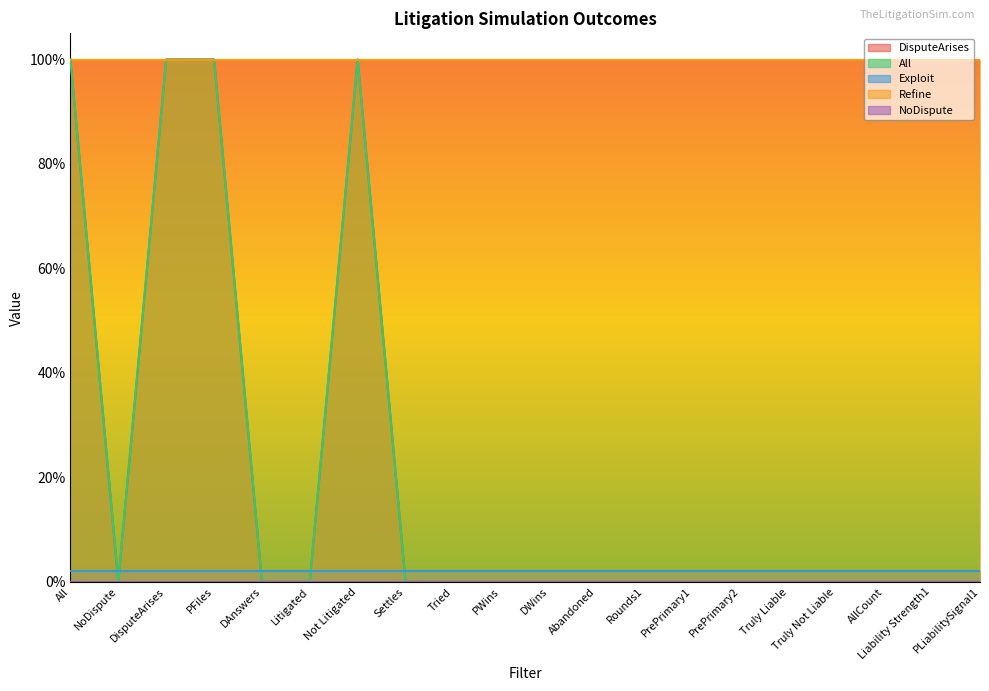

At which category does the chart reach its minimum across all series?

NoDispute